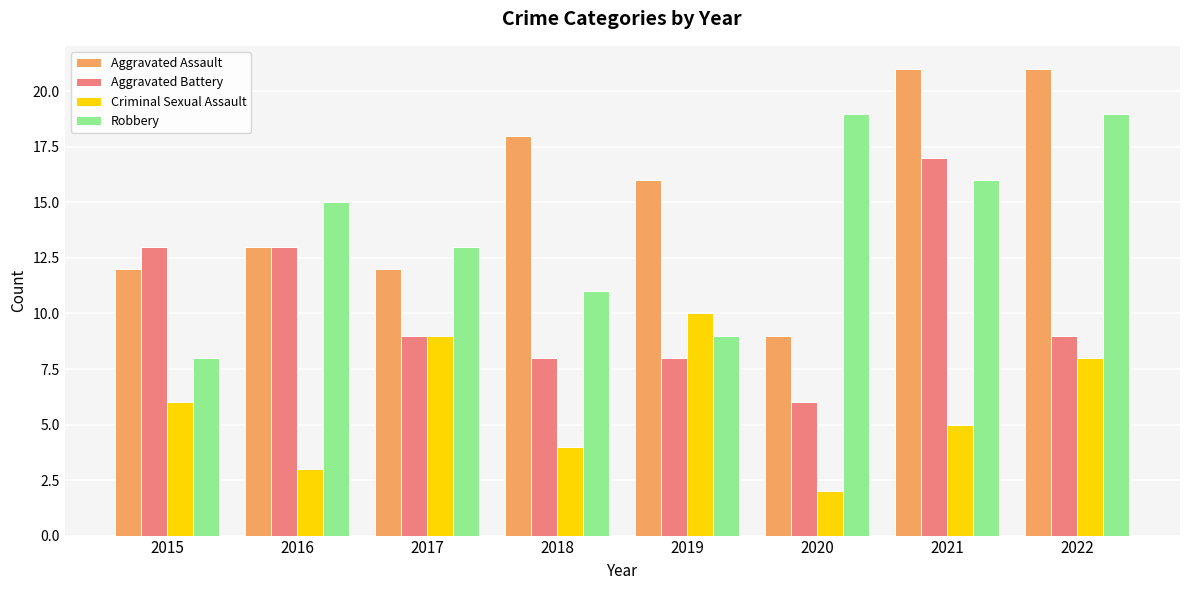

Are the bars horizontal?

No